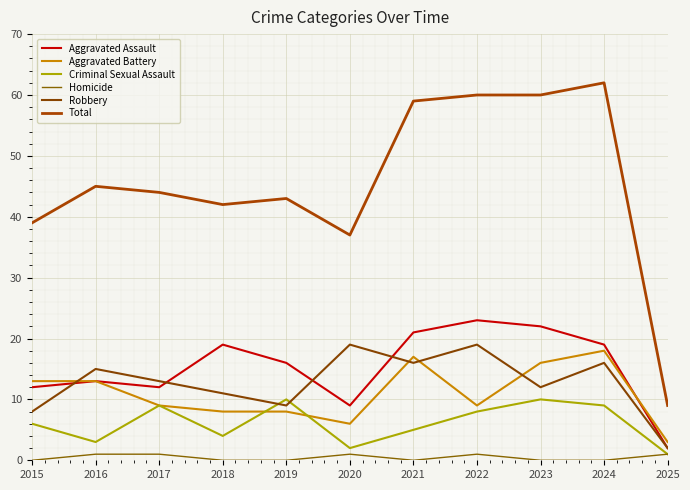

Between 2016 and 2017, which is larger?

2016